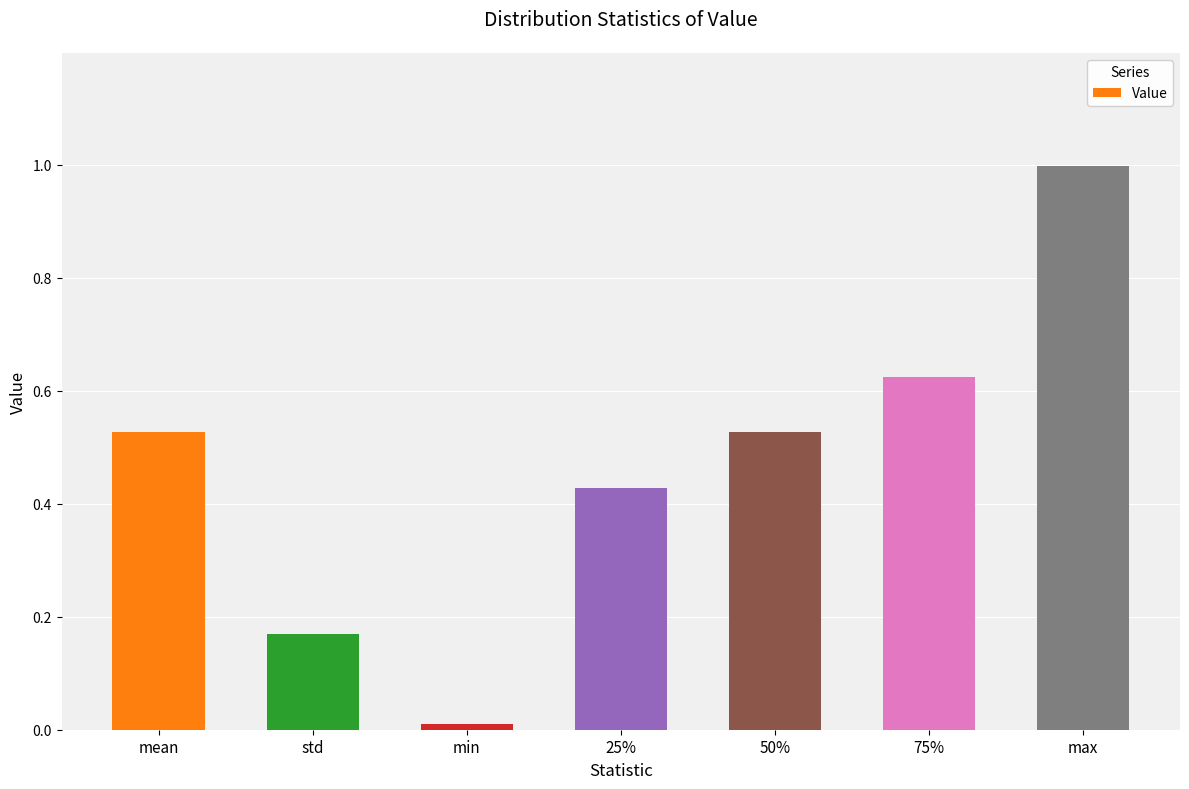

Which label corresponds to the largest value in the chart?

max